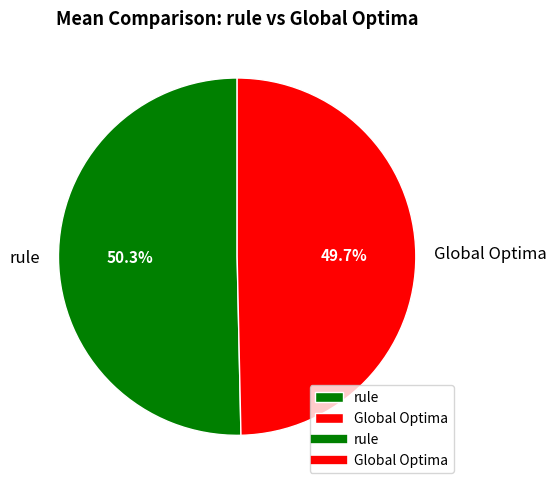

What is the ratio of the value at Global Optima to the value at rule?

1.0